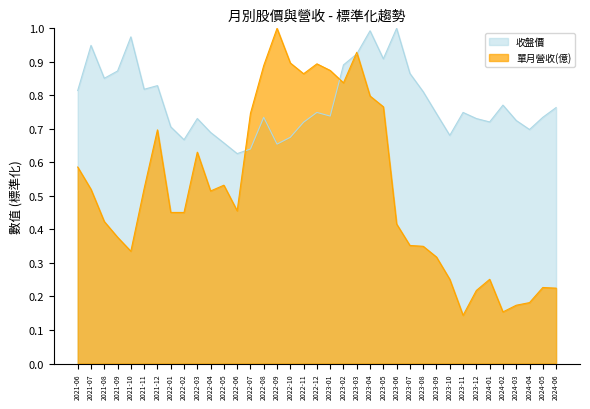

At which category is the sum across all series the highest?

2023-03